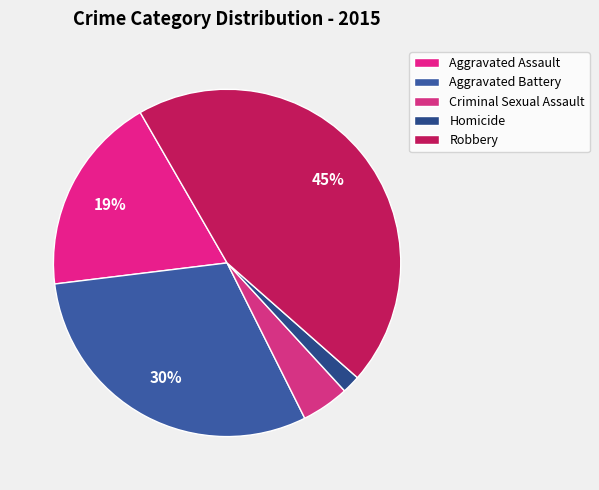

To the nearest percent, what percentage of the pie is Homicide?

2%